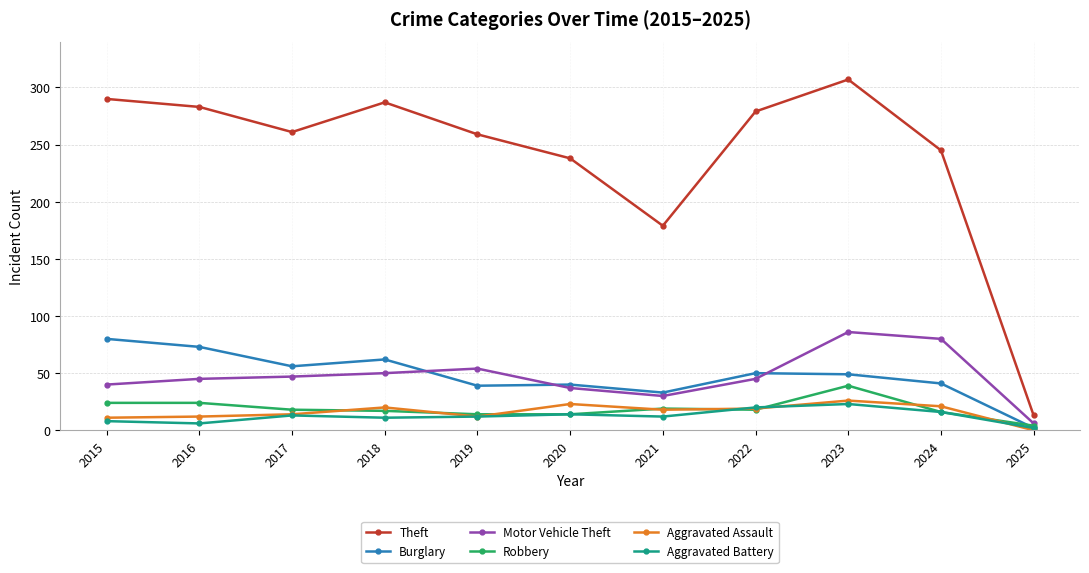

At which category does Theft reach its first local valley?

2017